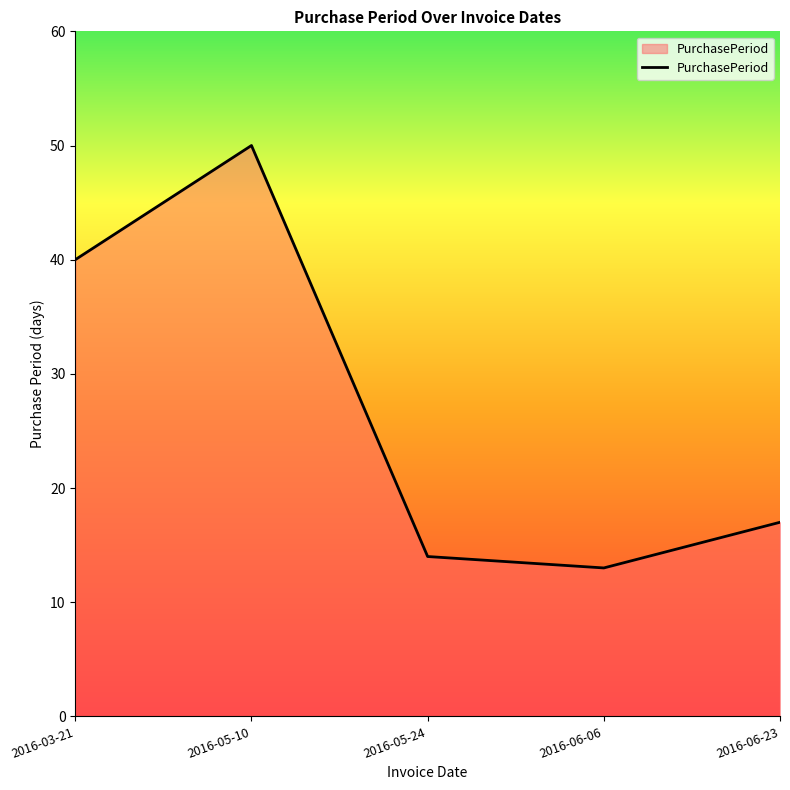

Does the chart display data point markers on the line(s)?

No